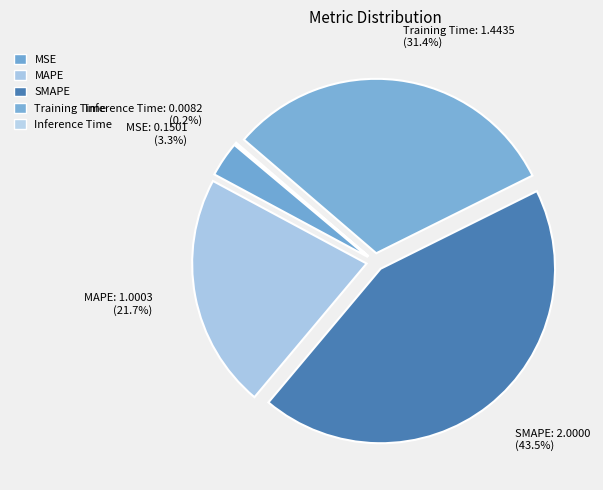

What portion of the pie excludes MSE?

96.7%